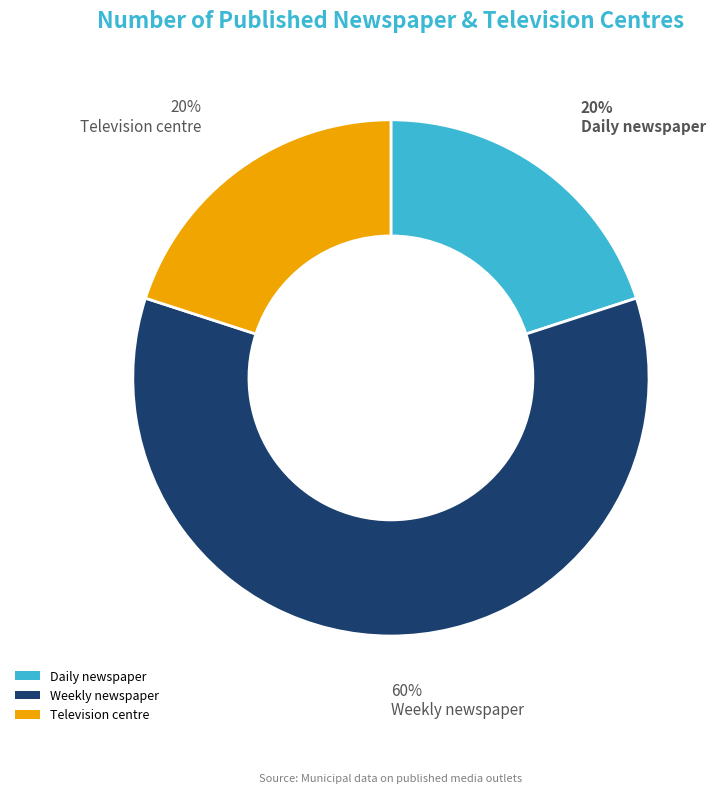

How many segments does this pie chart have?

3